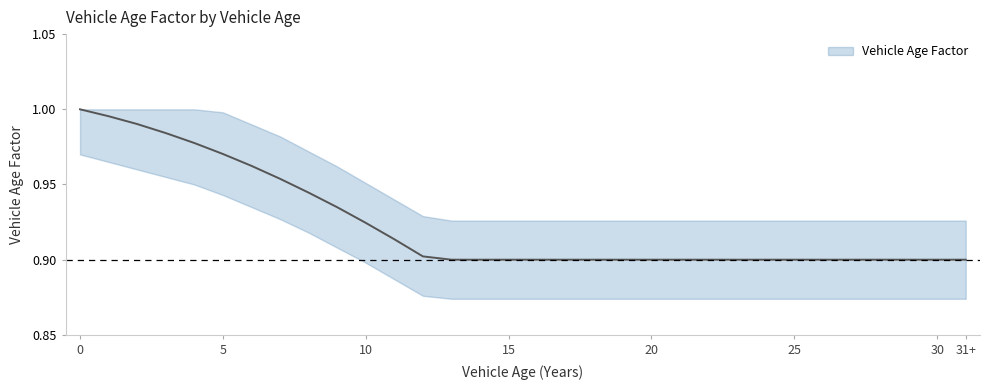

Is this an area chart (filled region under the line)?

No